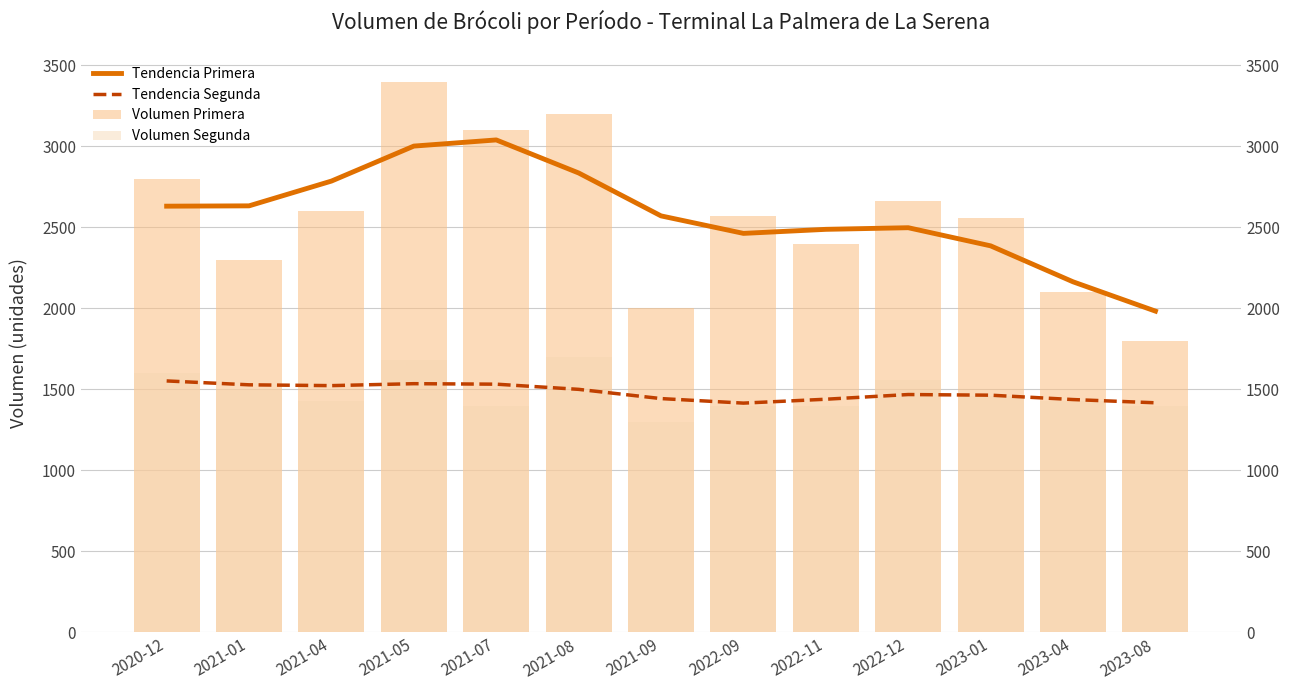

The Volumen Primera series shows 2400 at 2022-11. True or false?

True